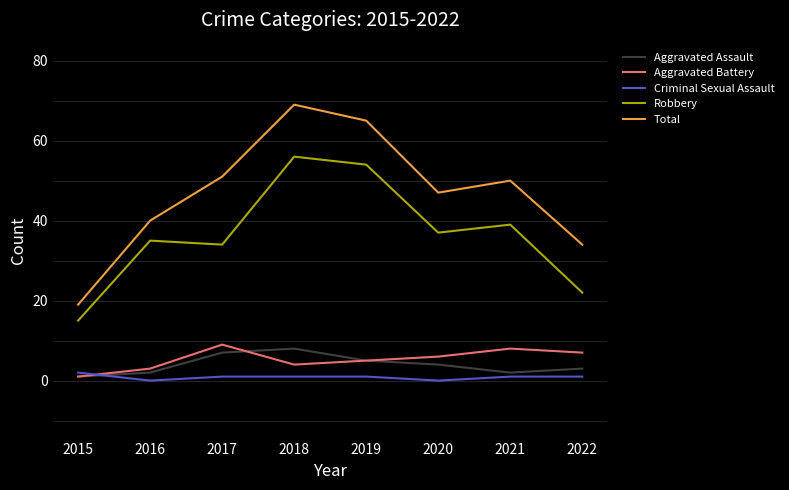

True or false: Total and Robbery cross at least once.

False